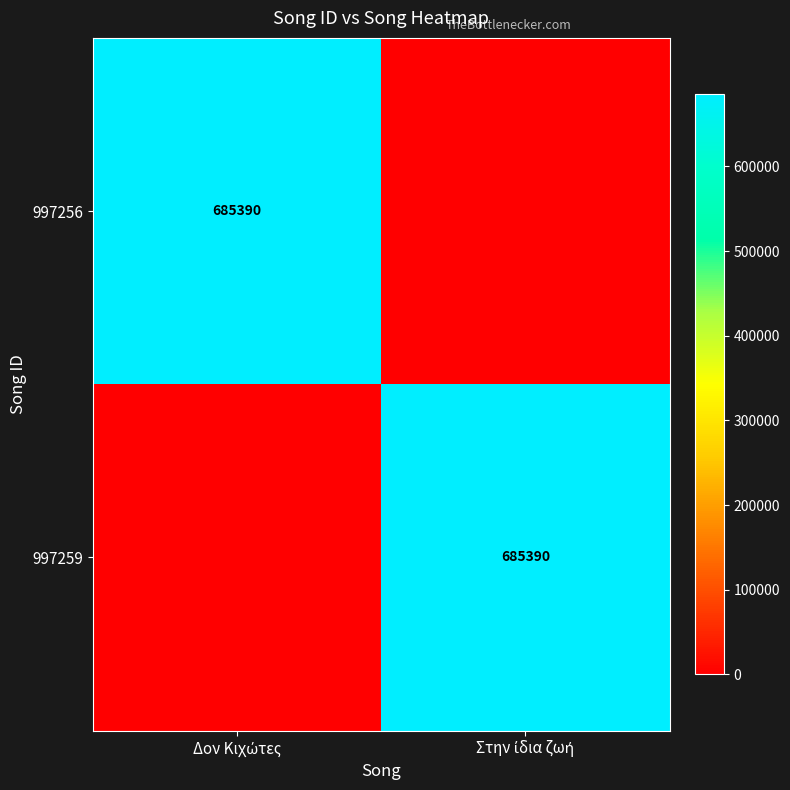

Rank the series by their maximum value, from lowest to highest.

997256, 997259